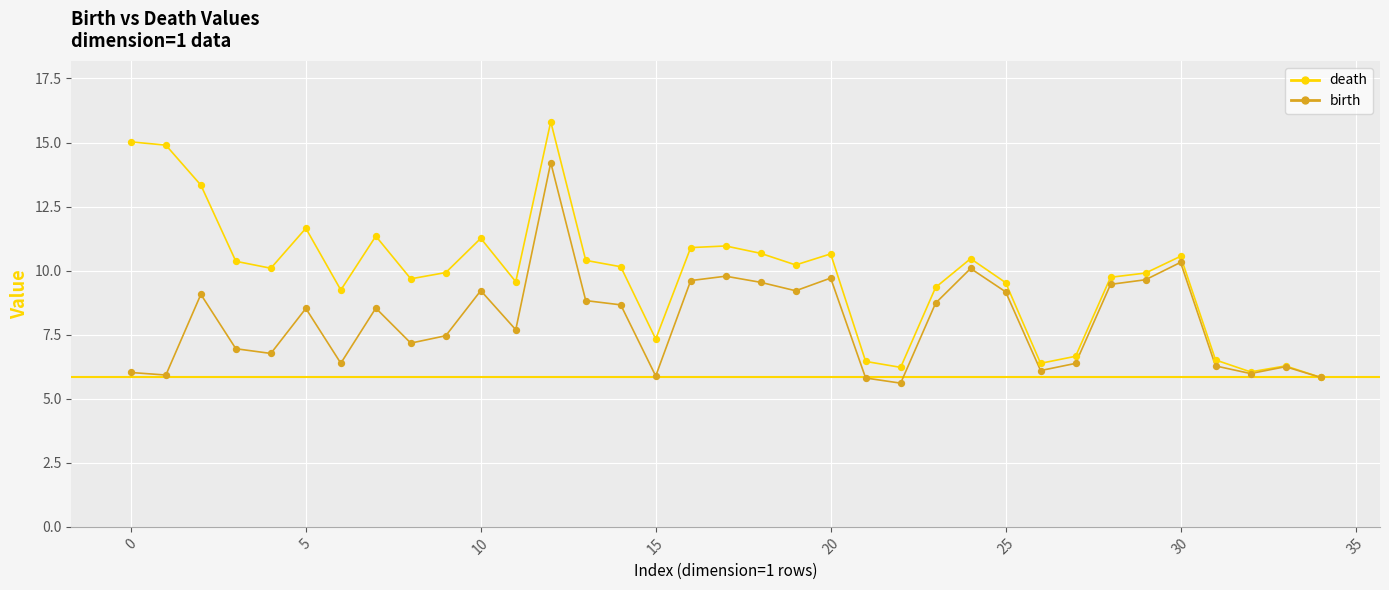

Which series has the largest range (max minus min)?

death